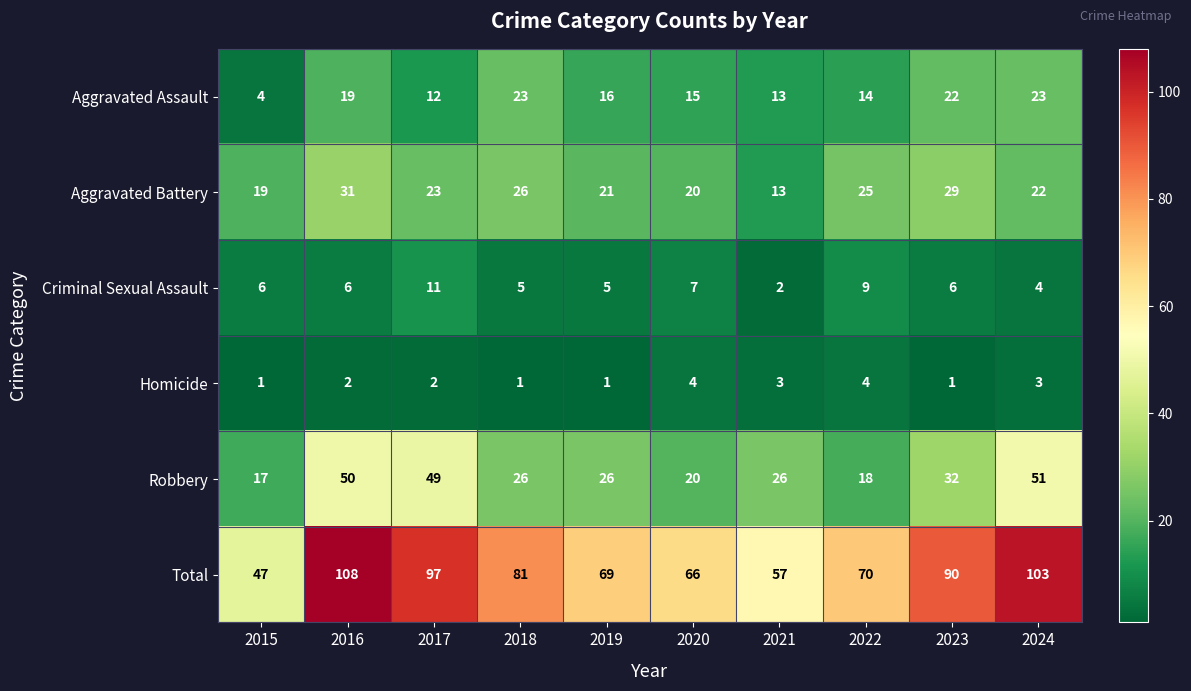

At which label does Robbery first exceed 26?

2016